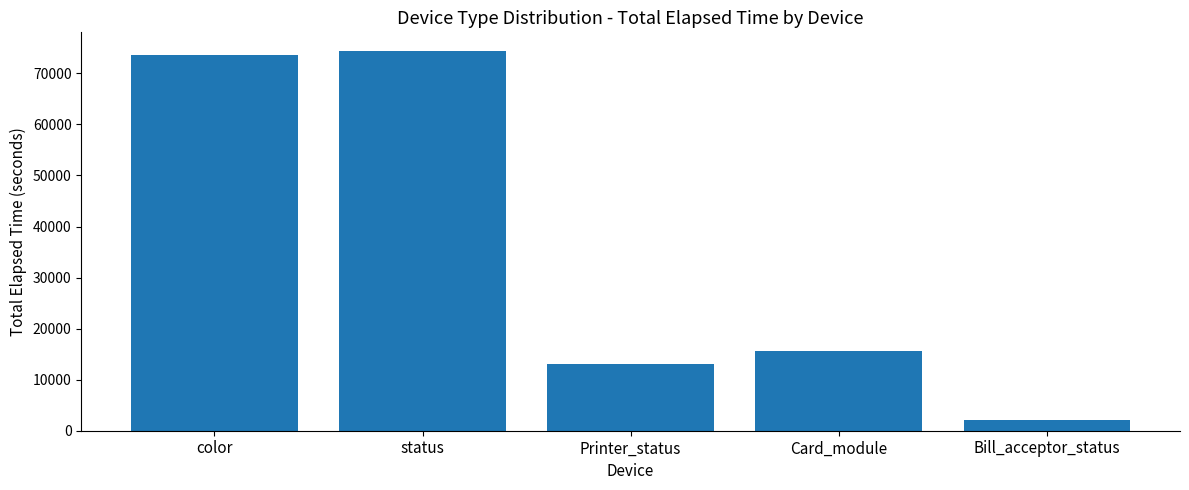

What is the change in value from status to Printer_status?

-61159